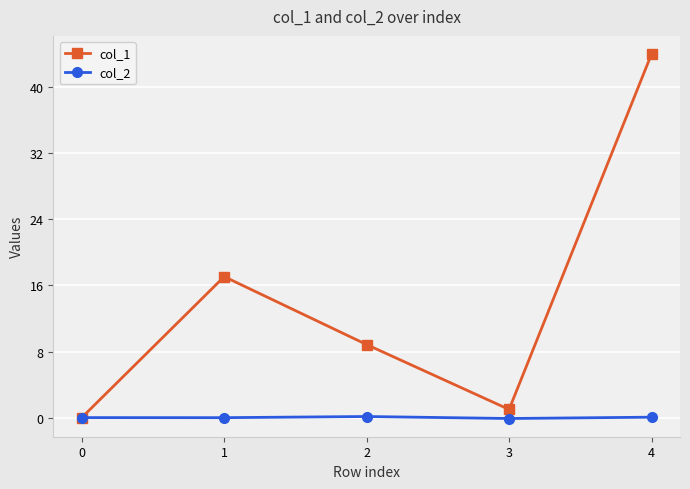

Is the value of col_1 at 1 greater than the value of col_2 at 4?

Yes